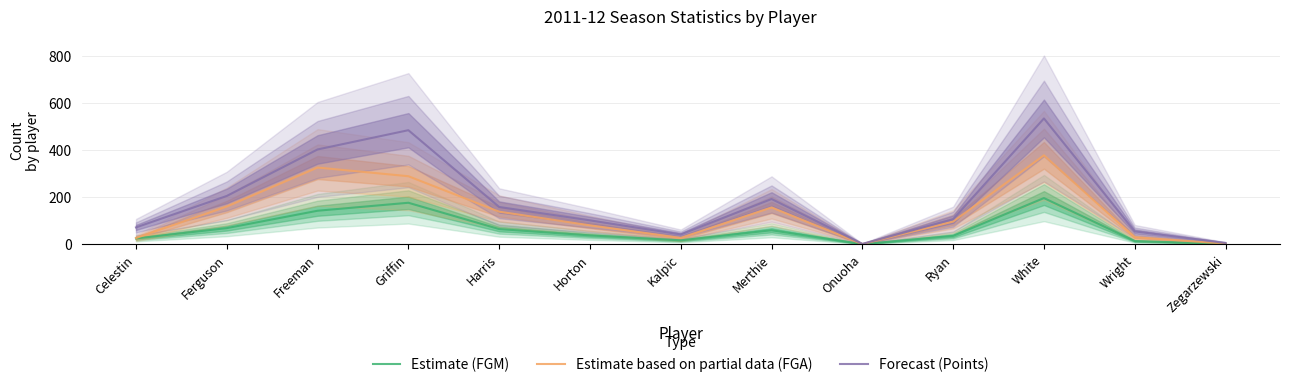

How many interior local peaks does the Forecast (Points) series have?

3